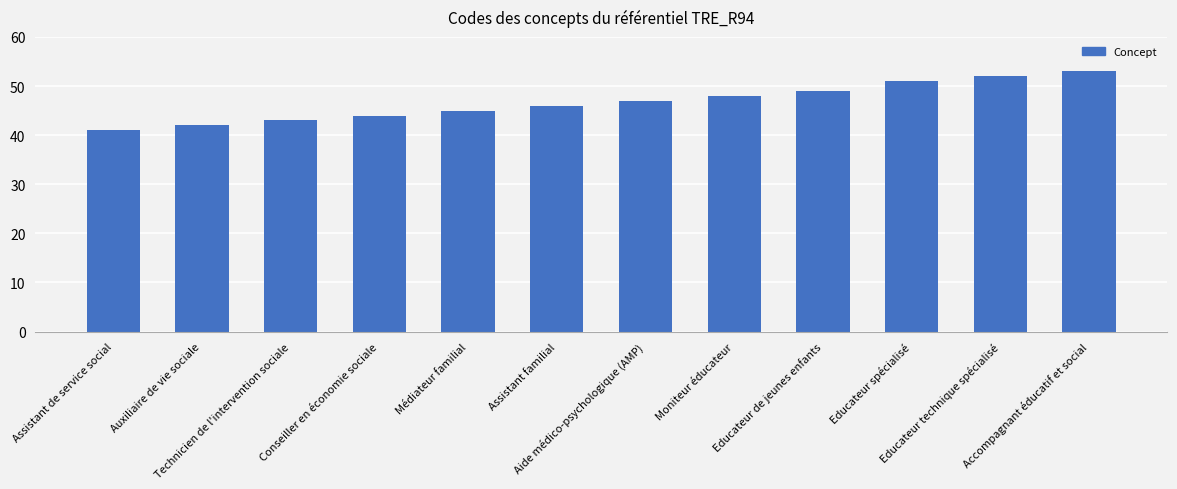

What is the greatest value displayed?

53